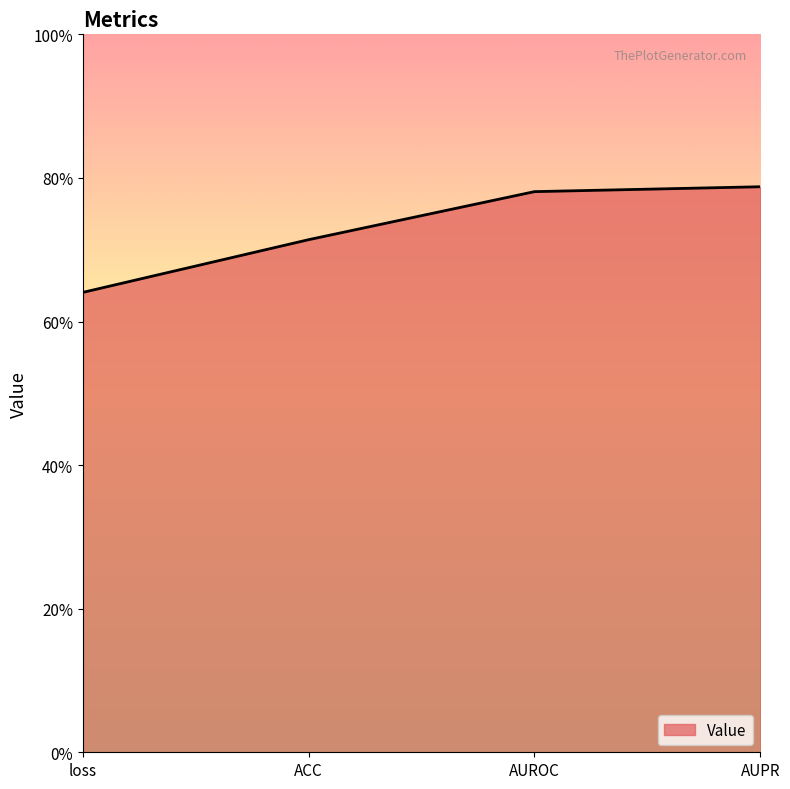

Does the chart have visible grid lines?

No